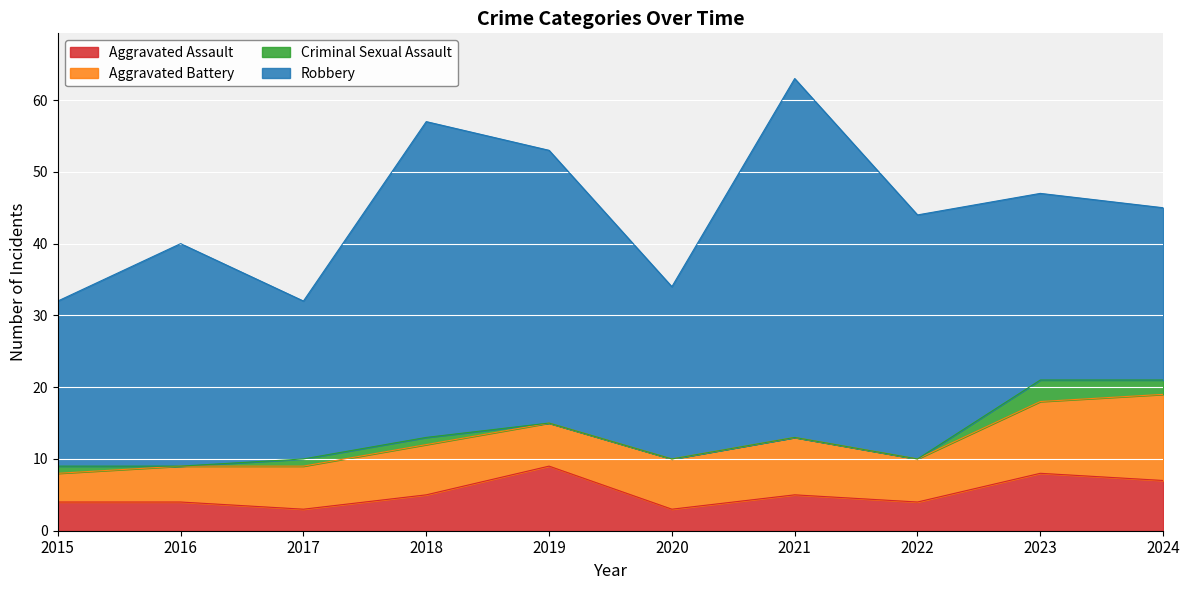

Reading left to right, what are all the values shown in this chart?

Aggravated Assault: 2015=4	2016=4	2017=3	2018=5	2019=9	2020=3	2021=5	2022=4	2023=8	2024=7
Aggravated Battery: 2015=4	2016=5	2017=6	2018=7	2019=6	2020=7	2021=8	2022=6	2023=10	2024=12
Criminal Sexual Assault: 2015=1	2016=0	2017=1	2018=1	2019=0	2020=0	2021=0	2022=0	2023=3	2024=2
Robbery: 2015=23	2016=31	2017=22	2018=44	2019=38	2020=24	2021=50	2022=34	2023=26	2024=24